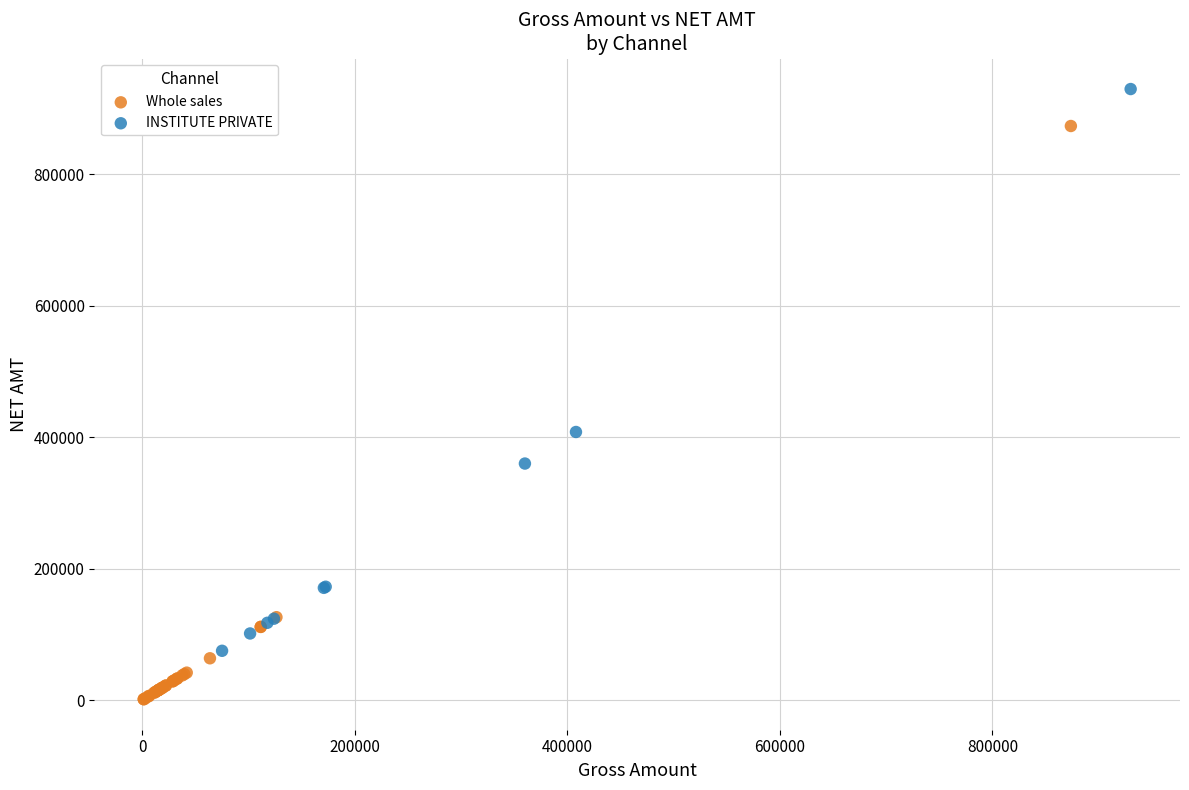

Which series contains the highest Y value?

INSTITUTE PRIVATE